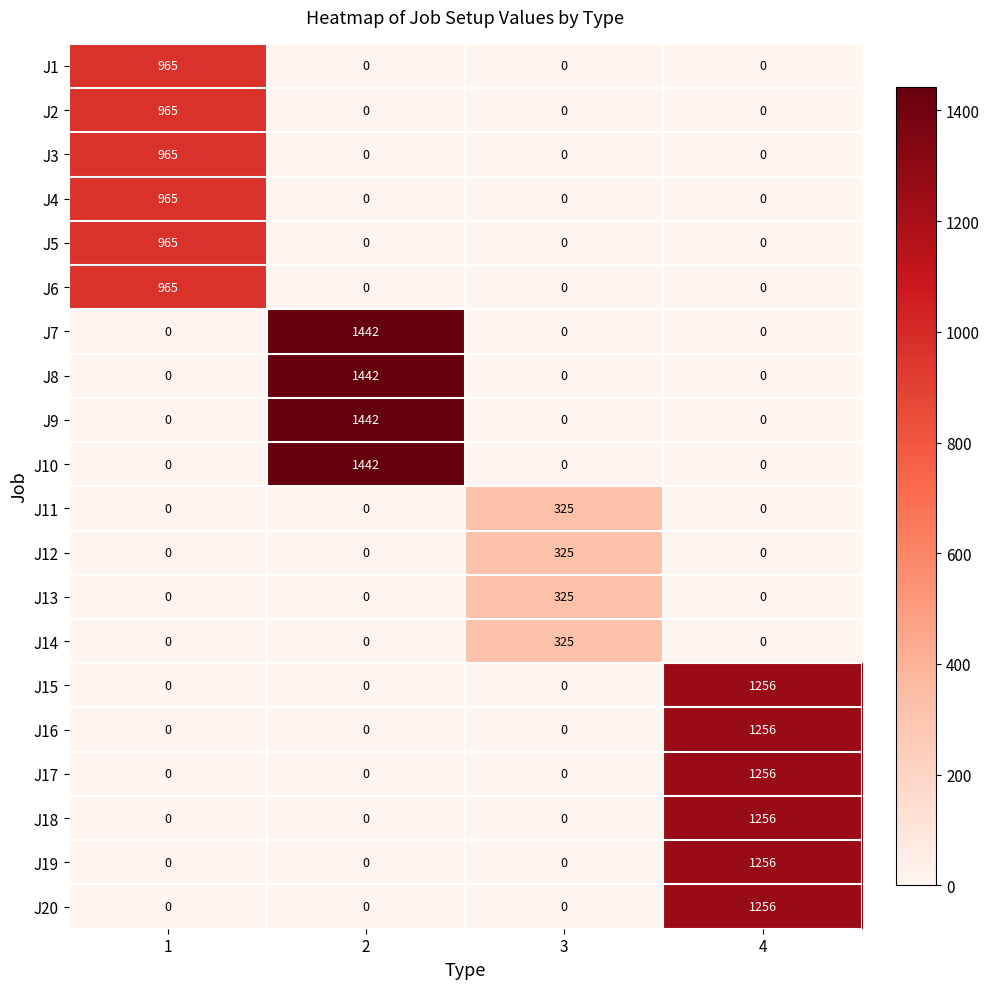

What is the spread (max minus min) of values at 2?

1442